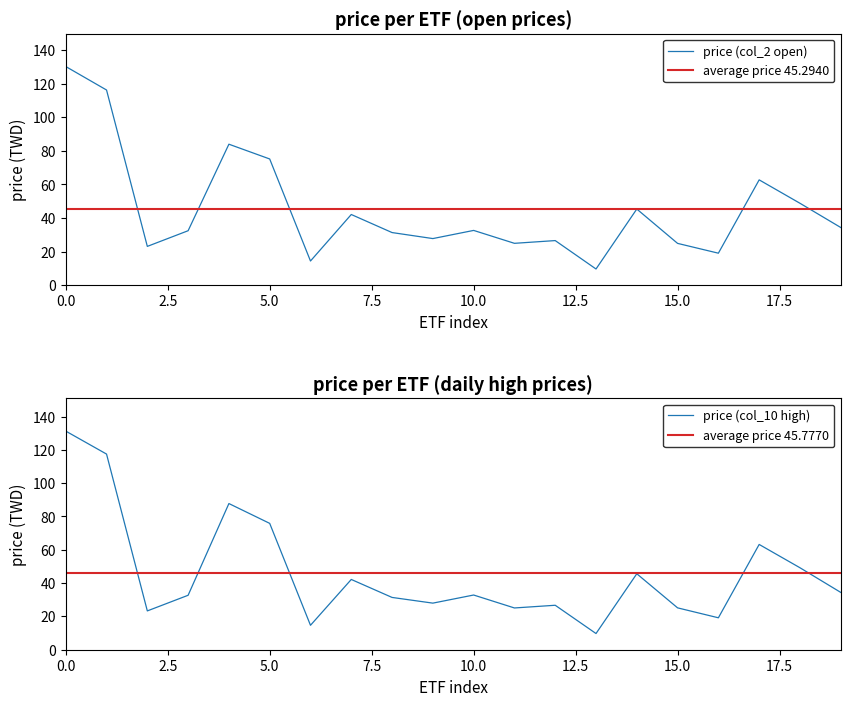

How many interior local peaks does the col_10 (high) series have?

6